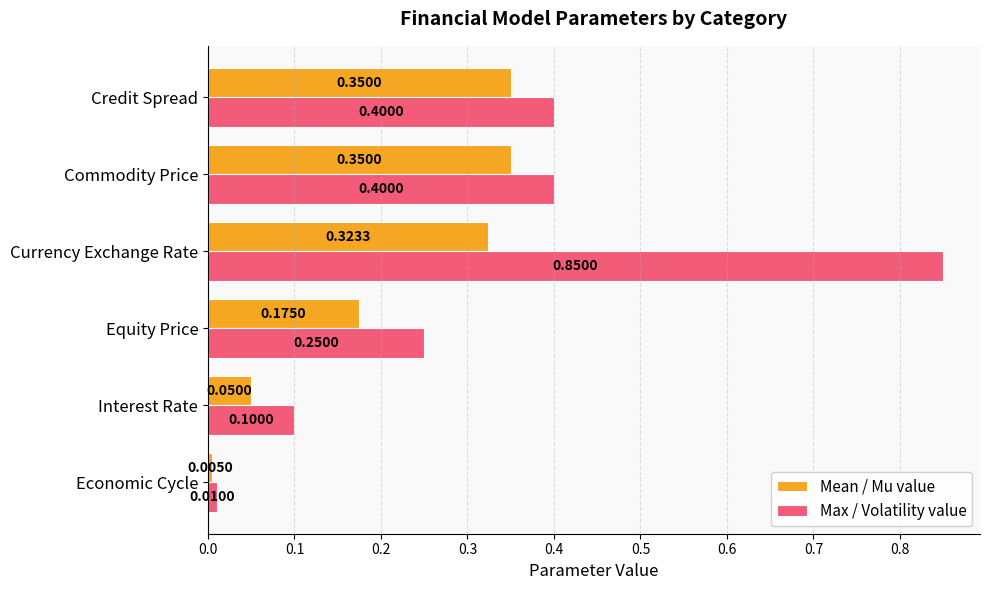

What are all the series names shown in the legend?

Mean / Mu value, Max / Volatility value